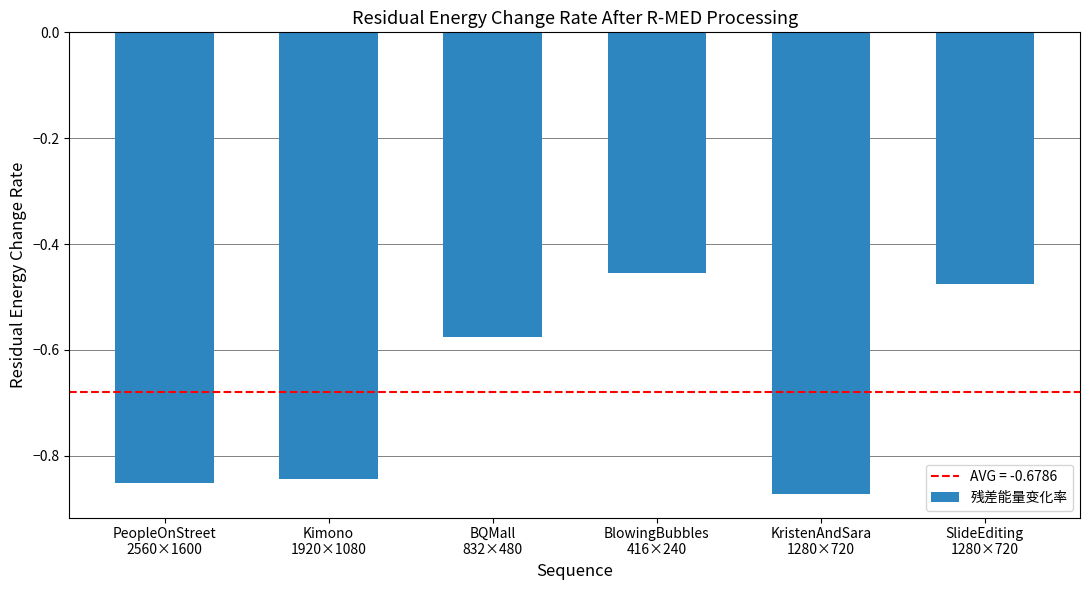

What position from the right is BlowingBubbles
416×240?

3